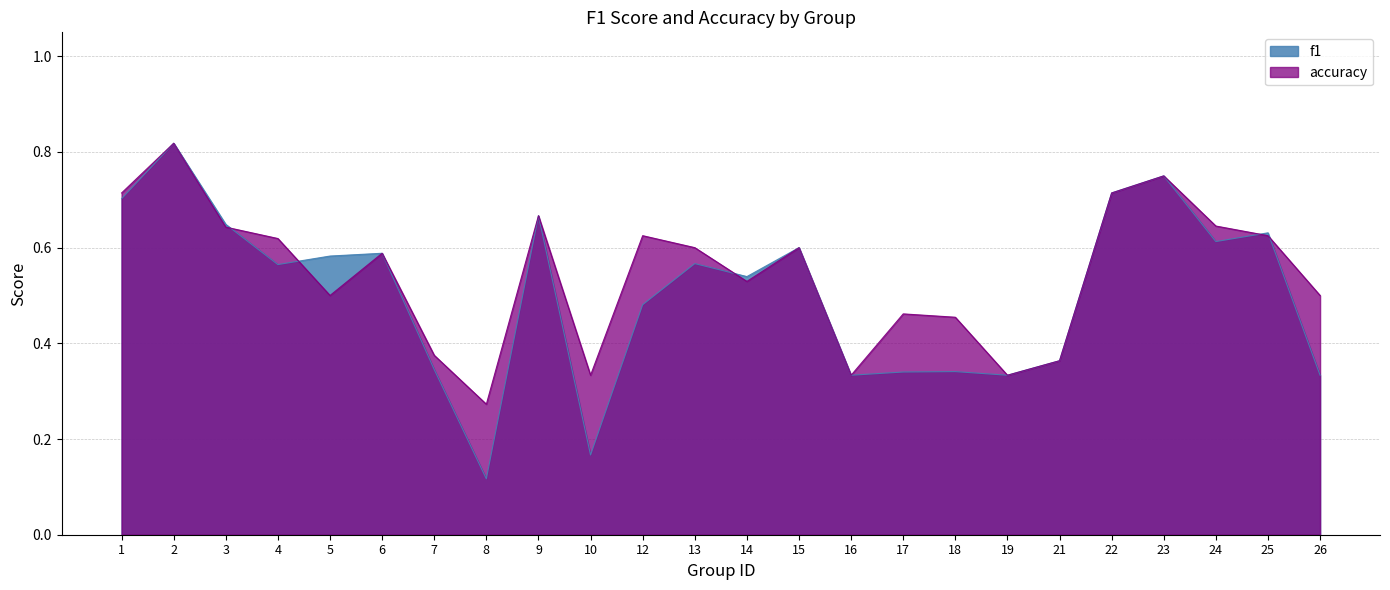

What is the value of the accuracy point at the 14th from the left?

0.6